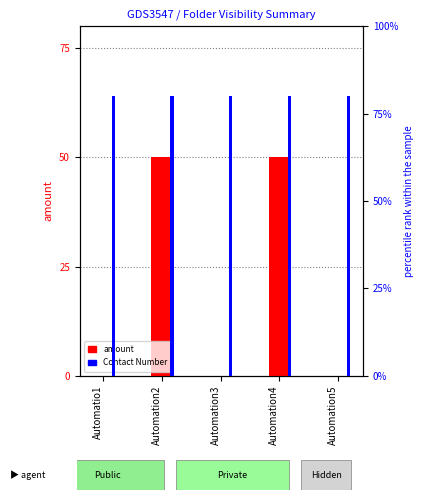

How many values in amount are above zero?

2